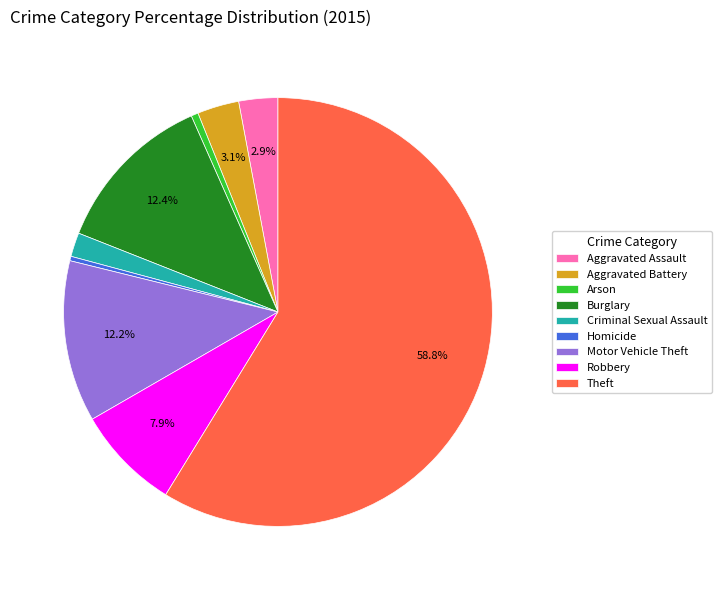

Is Homicide the majority of the pie?

No